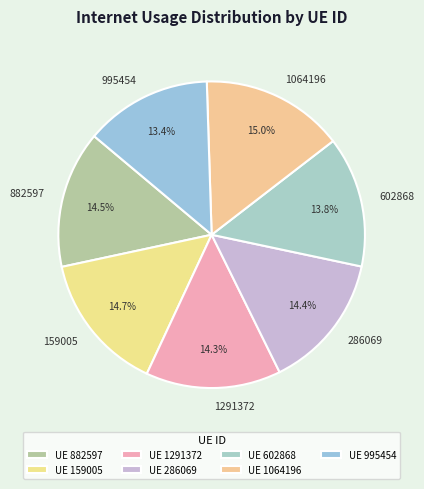

Between 602868 and 286069, which is larger?

286069